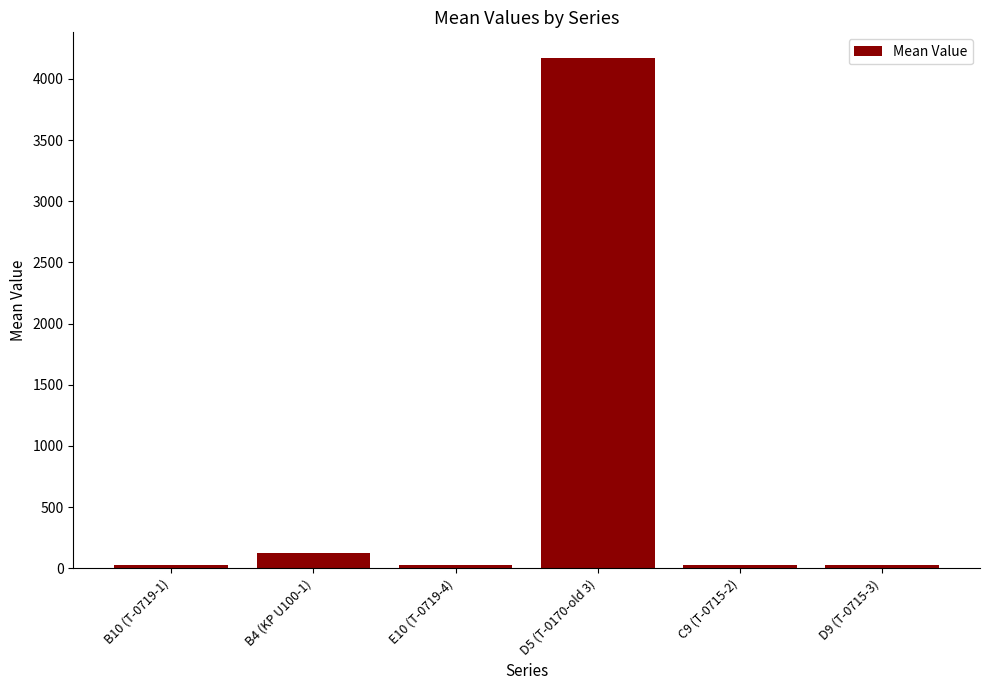

Count the number of data series in this chart.

1